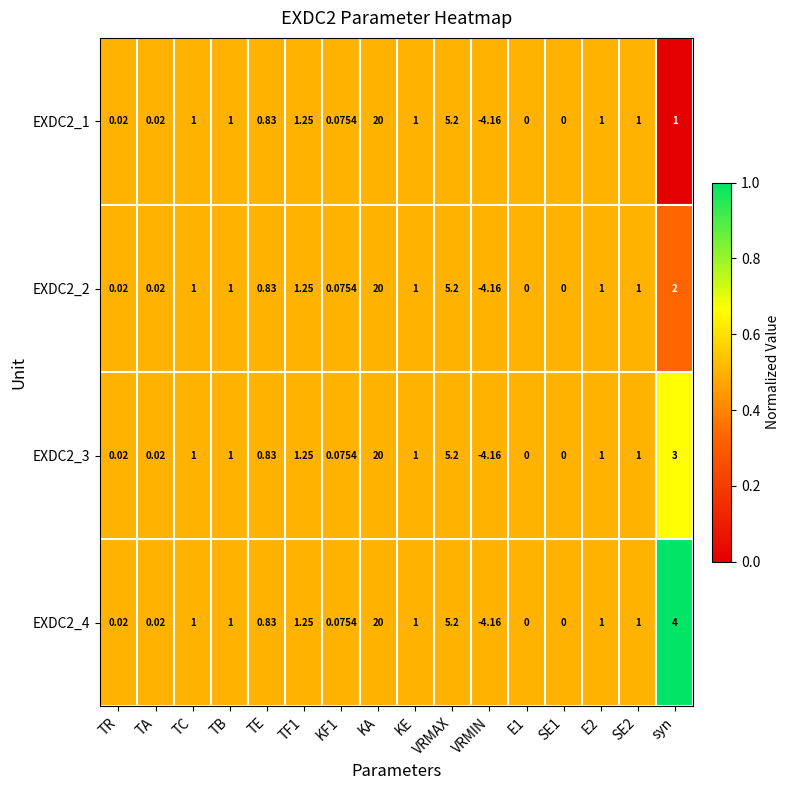

At which label is EXDC2_3 closest to 7?

VRMAX